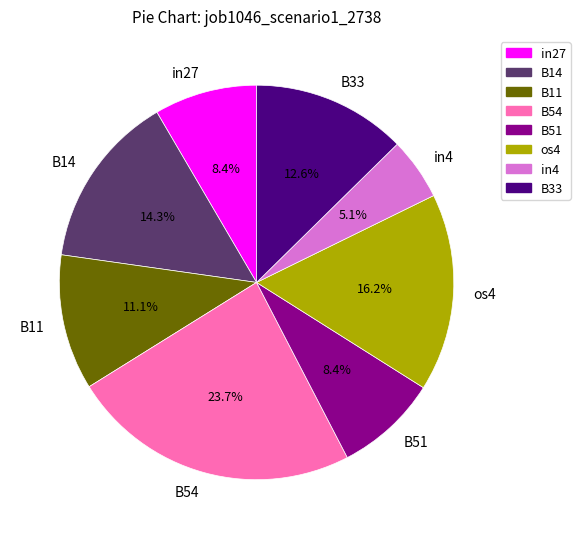

To the nearest percent, what portion does B14 represent?

14%